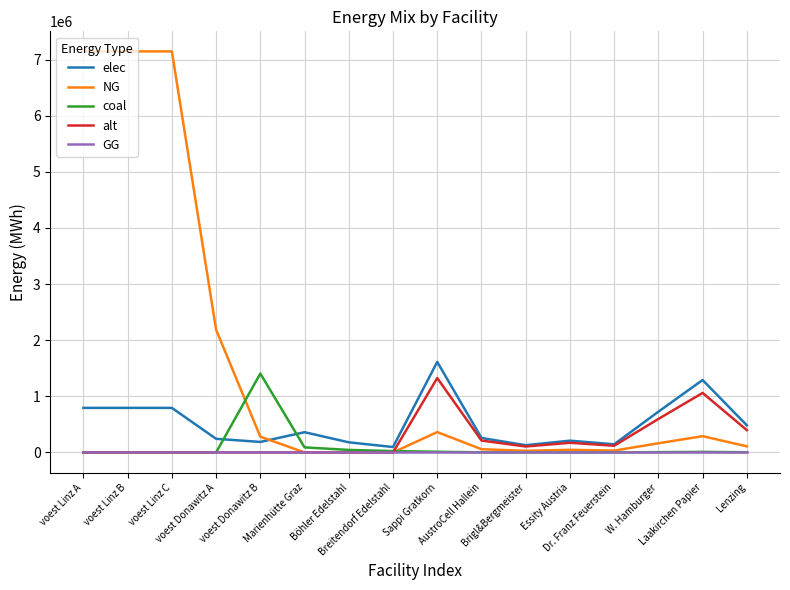

What is the maximum value shown in the chart?

7144833.3